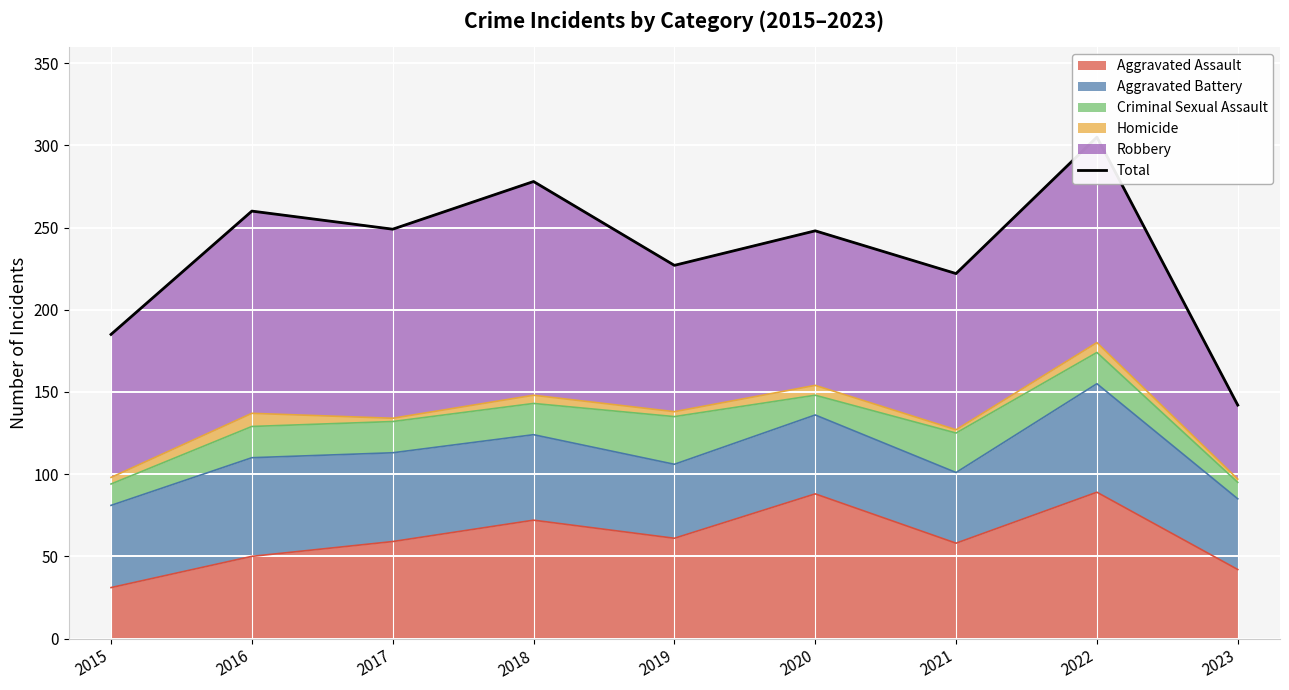

What is the value of the 2nd point from the left?

260